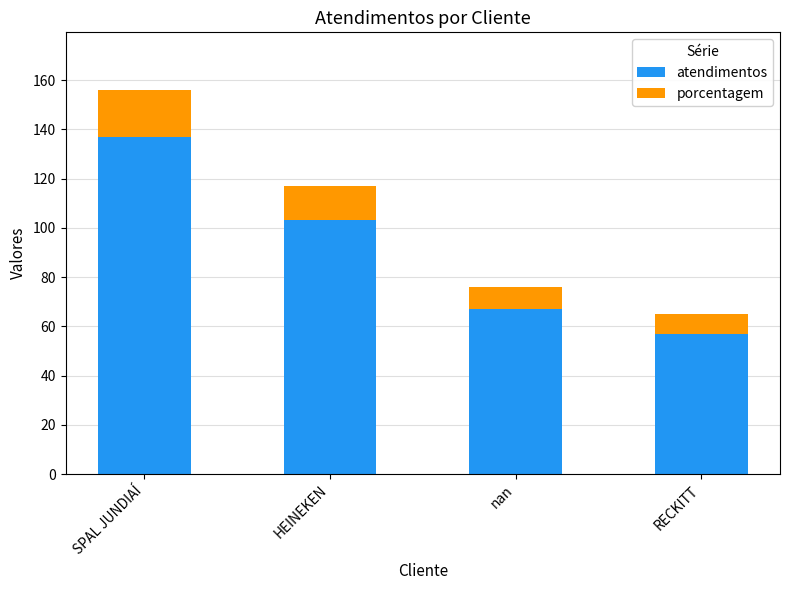

What is the sum of the atendimentos values at RECKITT and HEINEKEN?

160